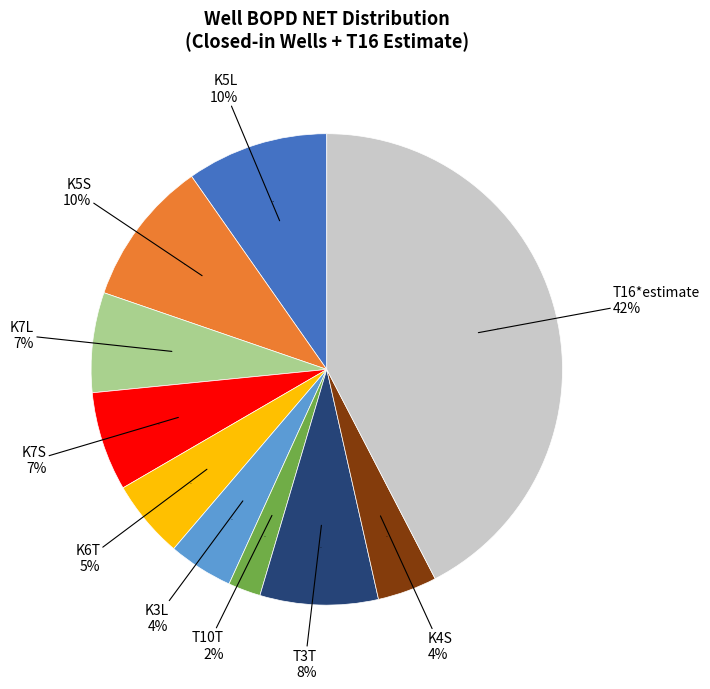

Count the number of slices in the pie.

10